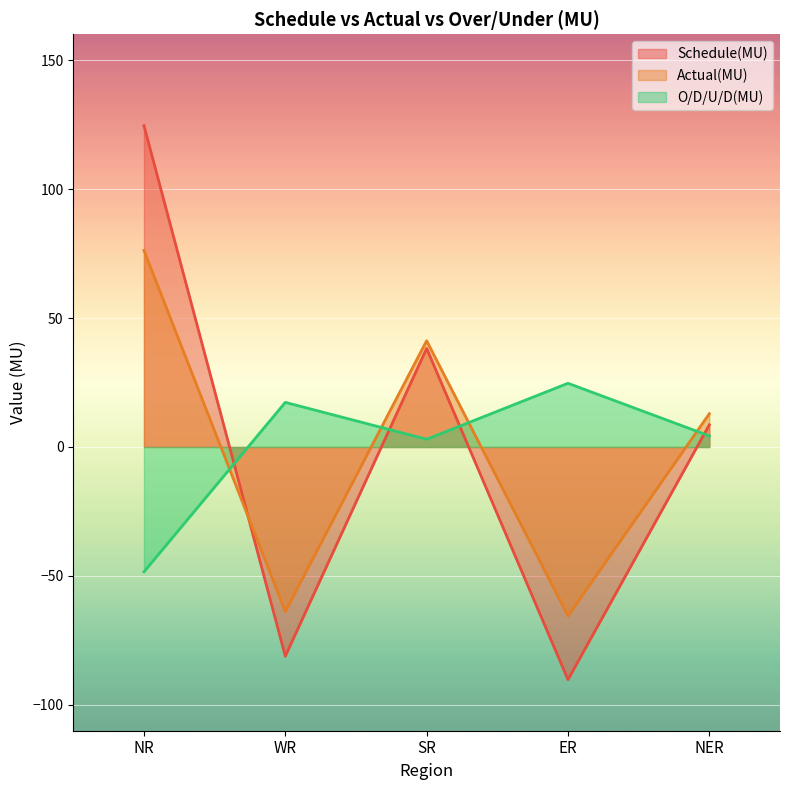

Is the value of Actual(MU) at NER greater than the value of Schedule(MU) at NER?

Yes